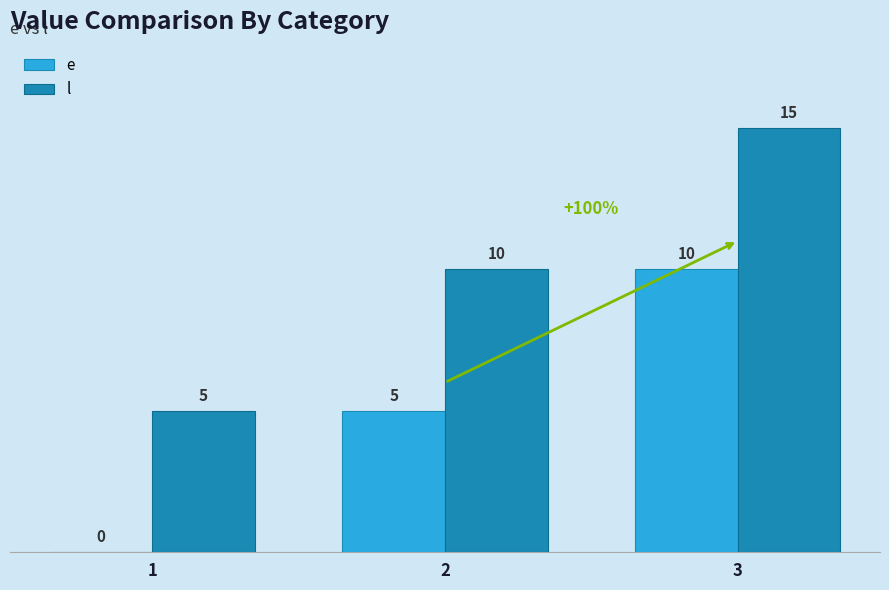

Are the bars horizontal?

No